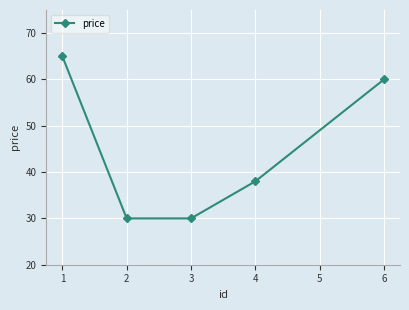

What is the value of the 3rd point from the left?

30